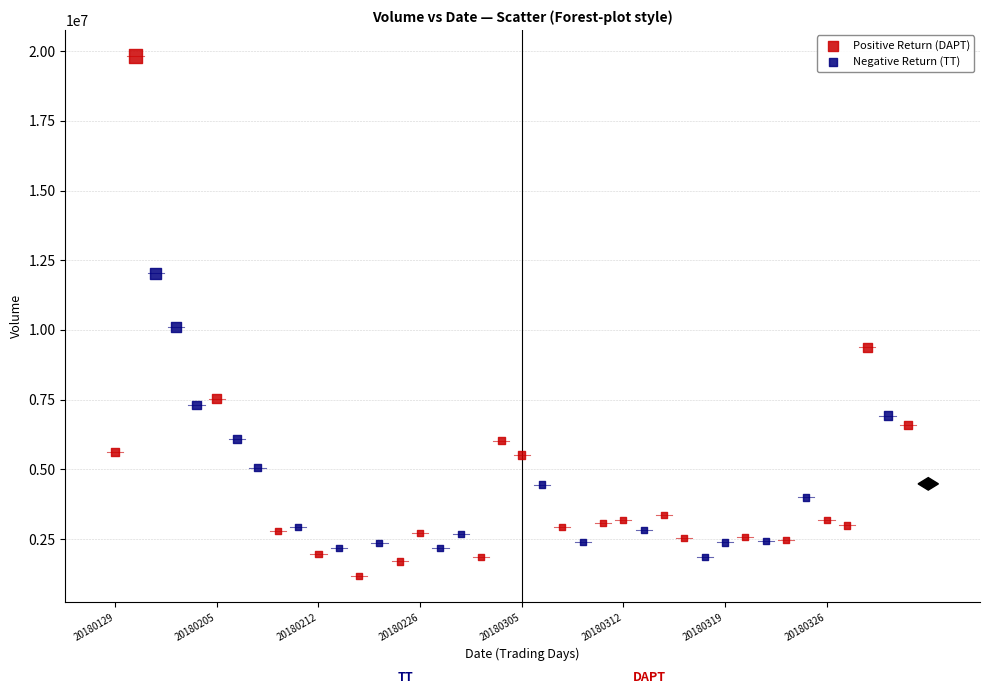

Which series contains the highest Y value?

Positive Return (DAPT)